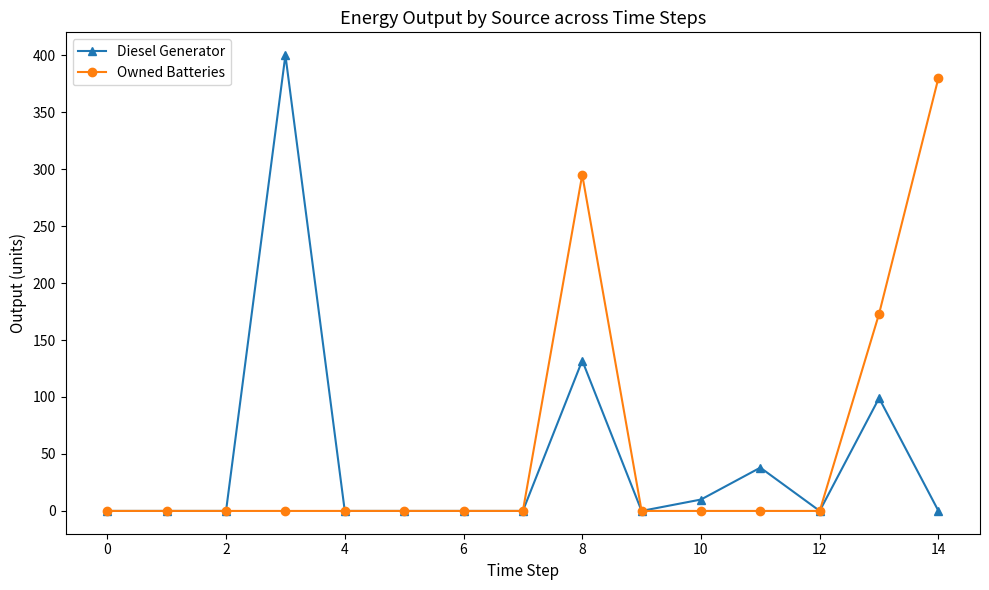

List the series in order of their peak value, highest first.

Diesel Generator, Owned Batteries